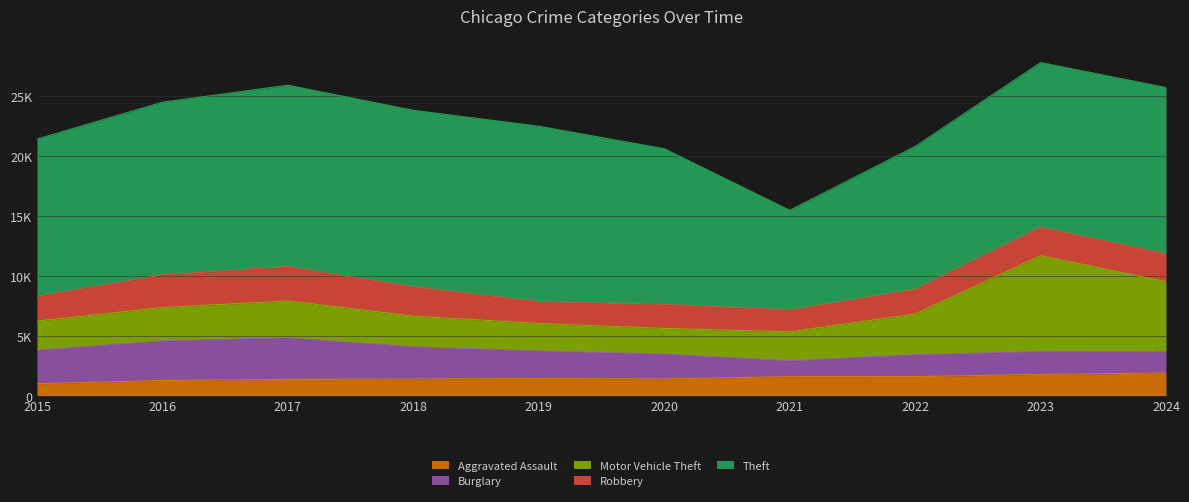

Which category has the lowest value in the Aggravated Assault series?

2015